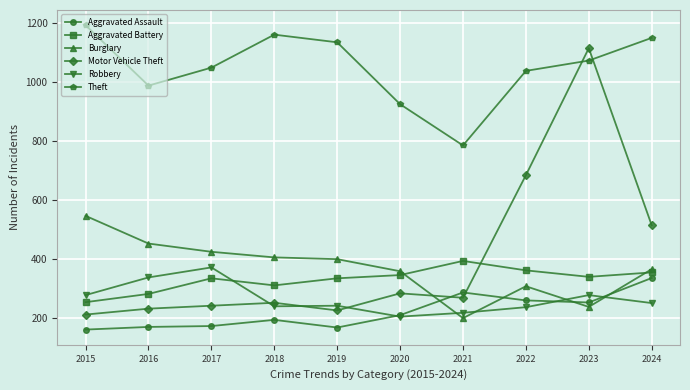

Is it true that Aggravated Assault equals 335 at 2024?

True